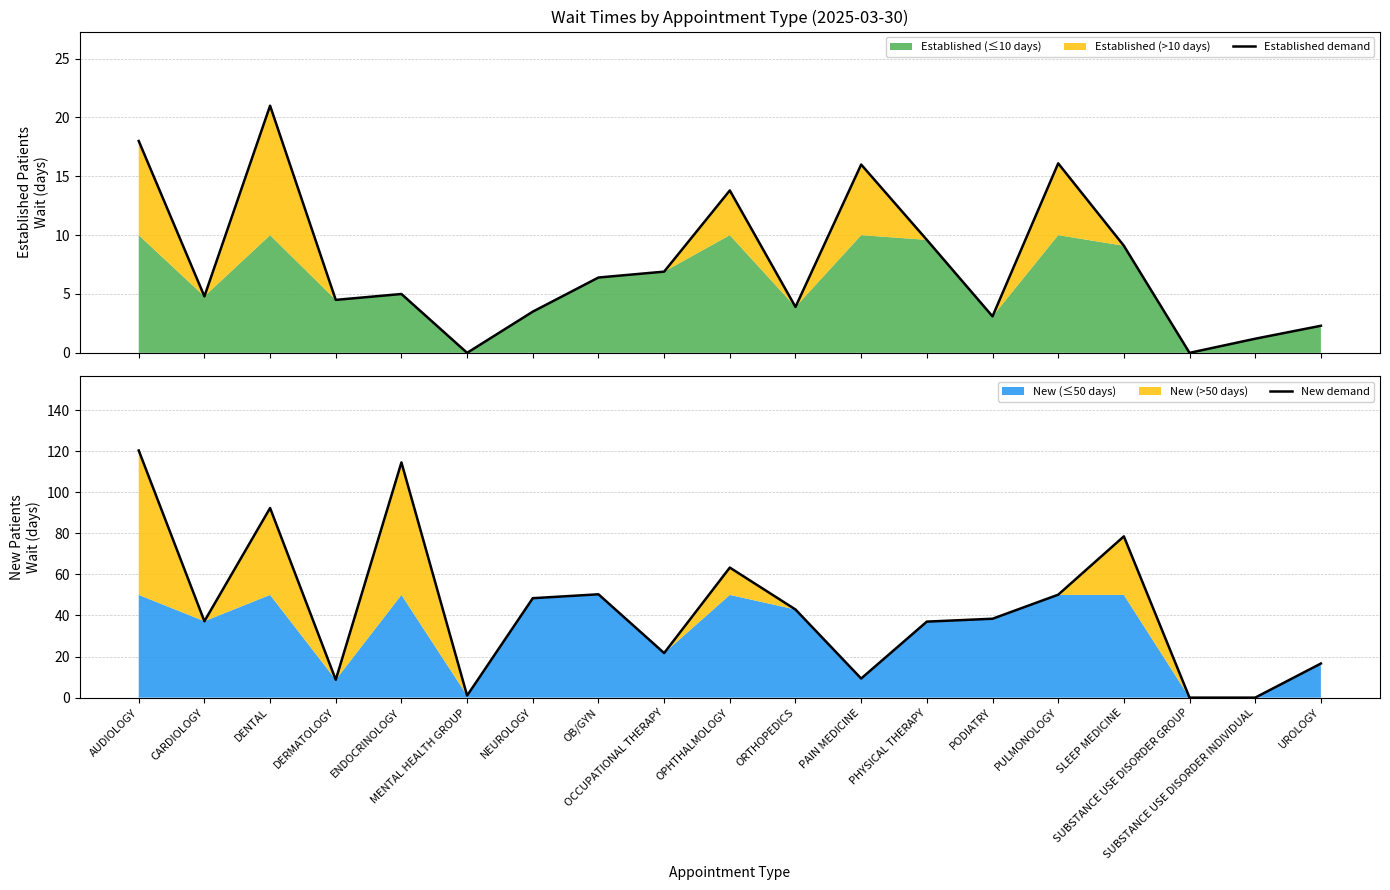

At which category is the sum across all series the highest?

AUDIOLOGY